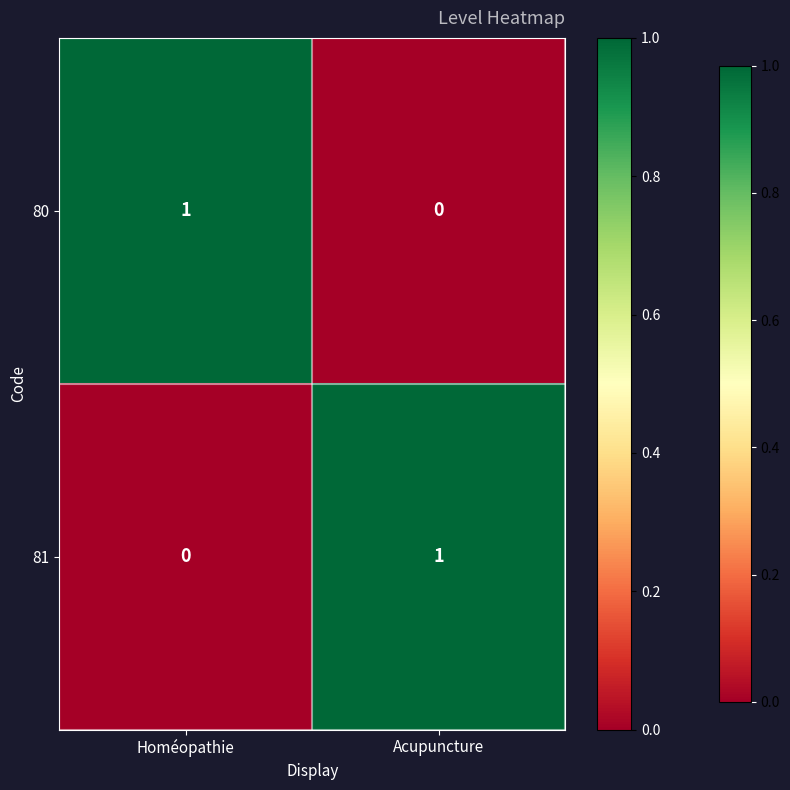

At which label is 80 closest to 0?

Acupuncture